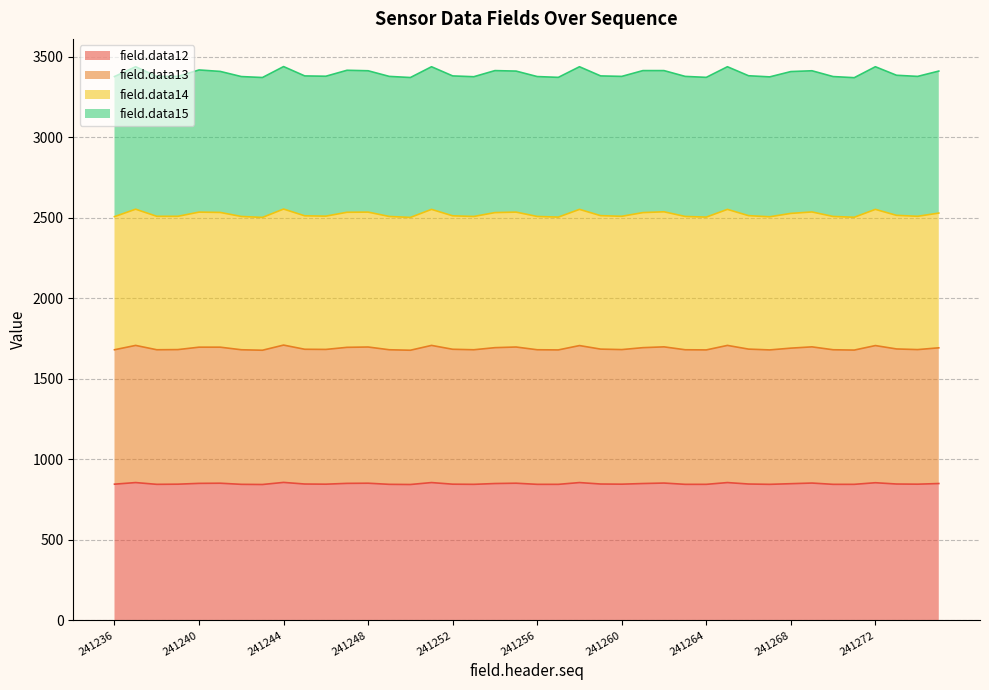

What is the highest value of the field.data12 series?

857